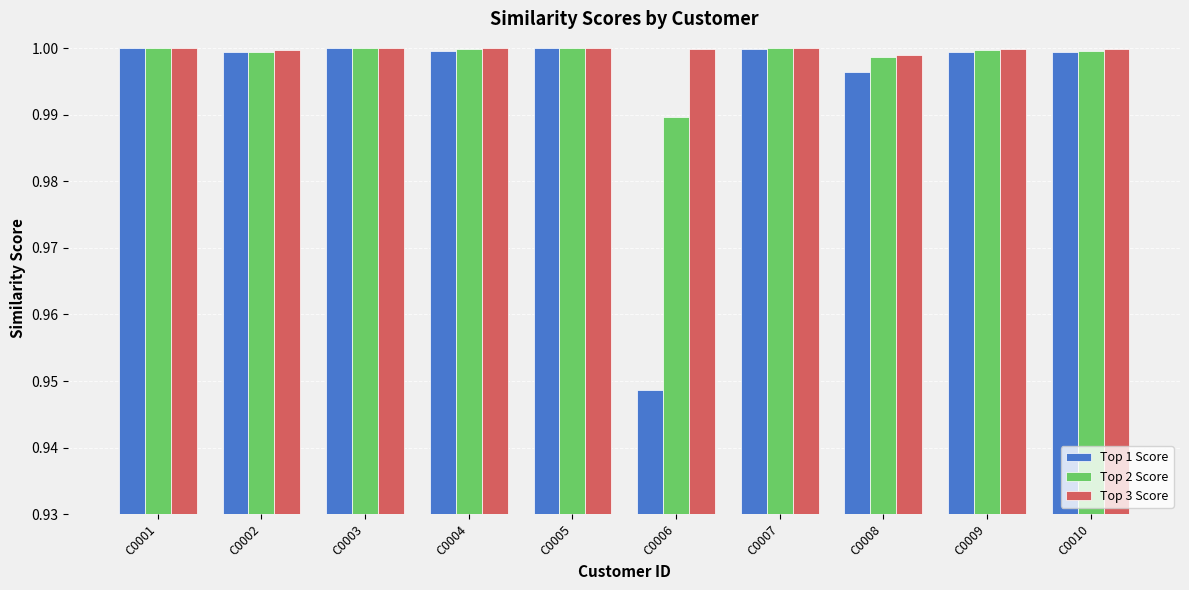

Which category has the lowest value in the Top 1 Score series?

C0006